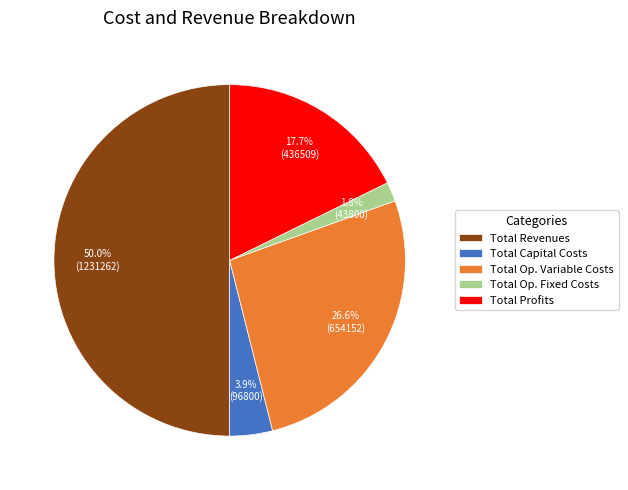

What percentage is the Total Capital Costs slice, to the nearest percent?

4%